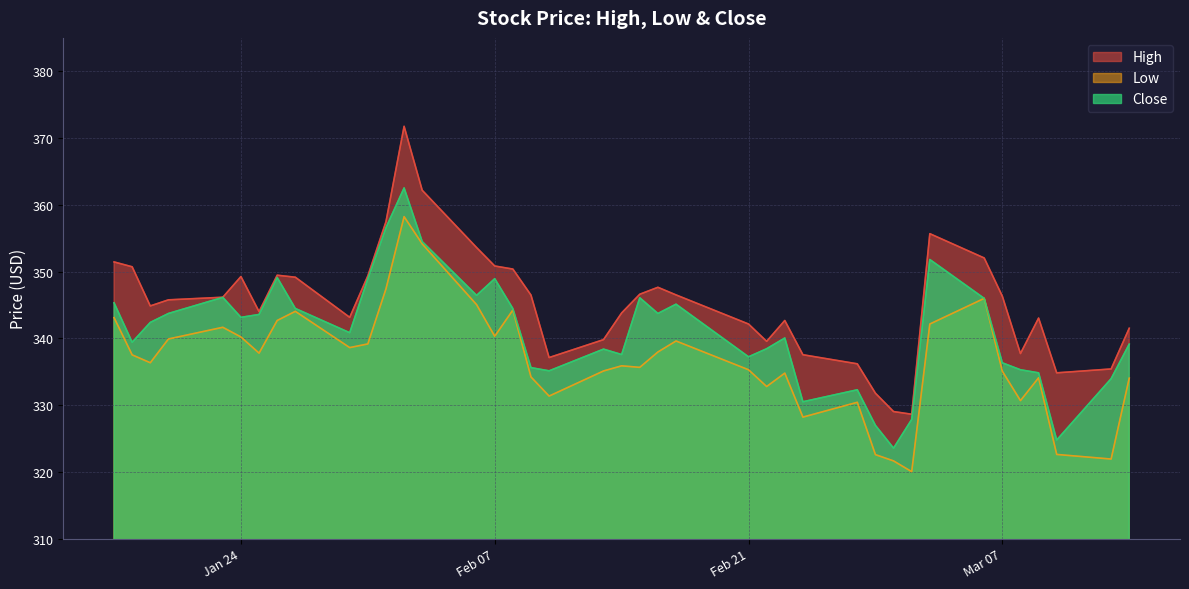

What is the approximate value of High at 2023-01-31?

349.4